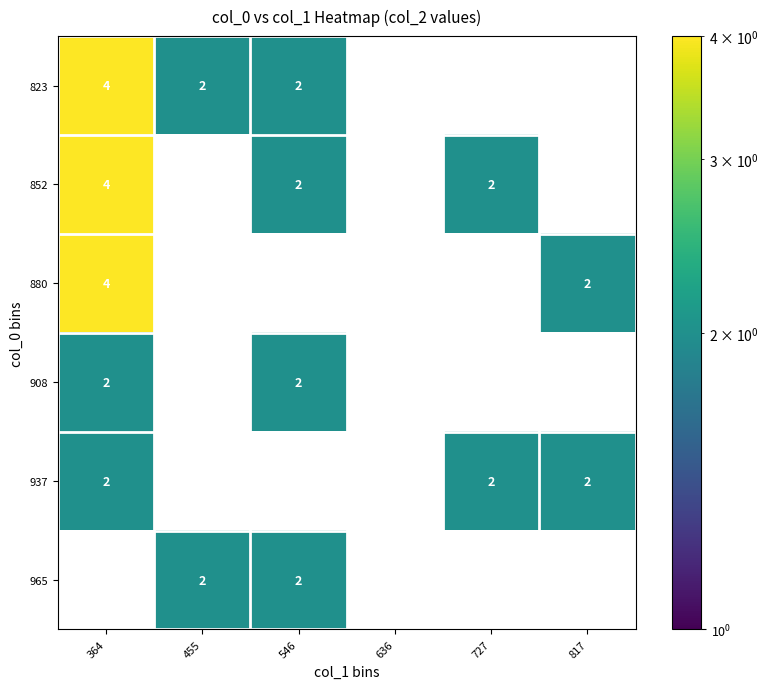

Which category has the lowest value across all series?

455